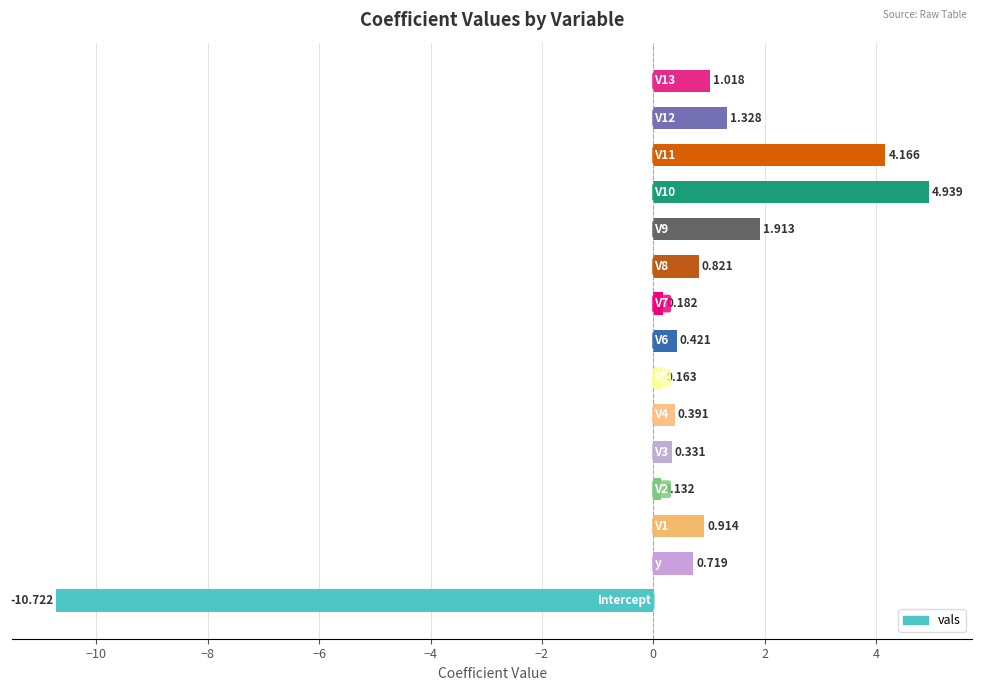

Does the chart contain any negative values?

Yes